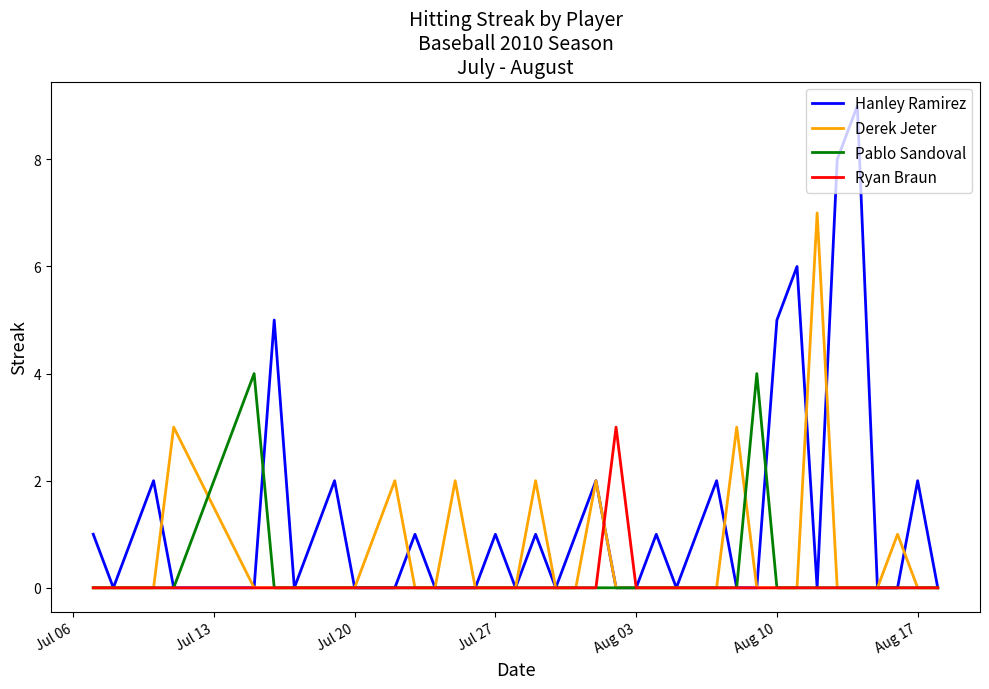

What is the greatest value displayed?

9